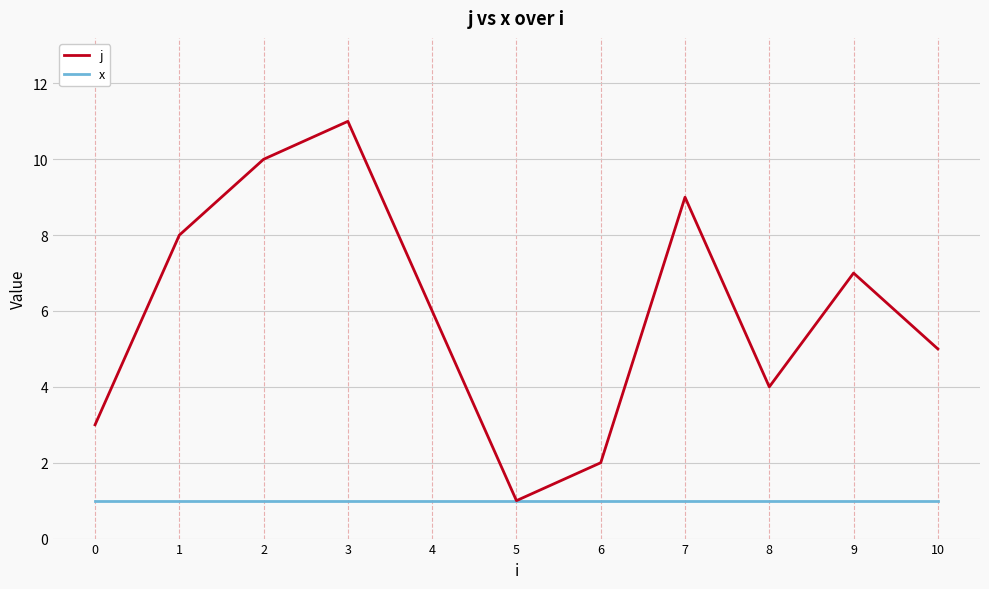

Reading left to right, extract all data points from this chart.

j: 0=3	1=8	2=10	3=11	4=6	5=1	6=2	7=9	8=4	9=7	10=5
x: 0=1	1=1	2=1	3=1	4=1	5=1	6=1	7=1	8=1	9=1	10=1